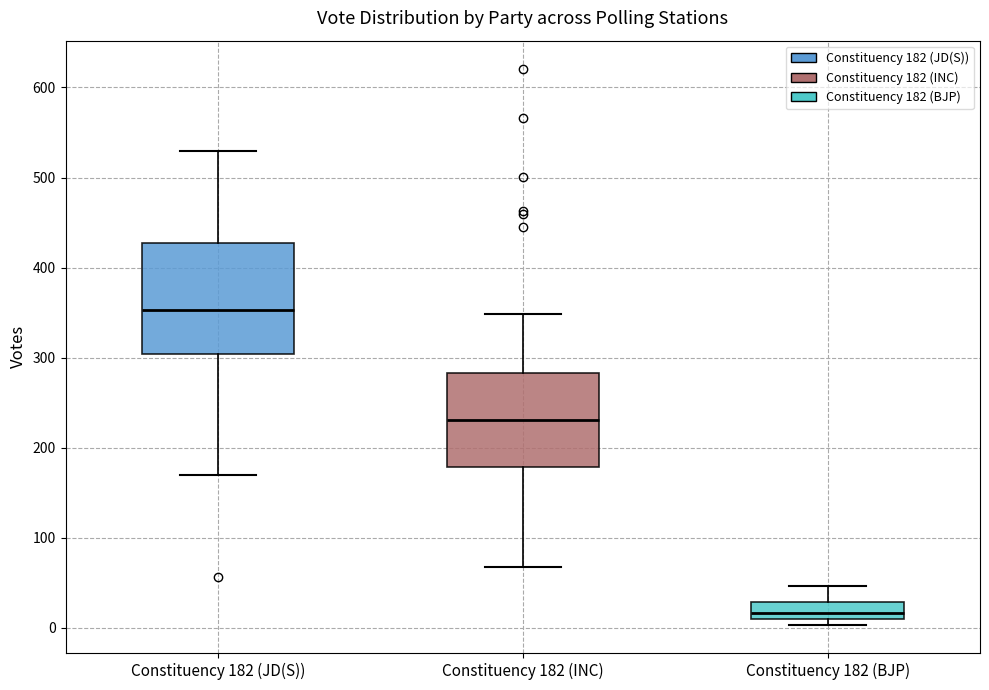

Reading left to right, read every box against the y-axis: the position of its median line, the range the box covers, and the ends of its whiskers. The values are not printed on the chart, so give them approximately, as read against the axis.

Constituency 182 (JD(S)): median 350, box 300 to 430, whiskers 170 to 530
Constituency 182 (INC): median 230, box 180 to 280, whiskers 70 to 350
Constituency 182 (BJP): median 20, box 10 to 30, whiskers 0 to 50